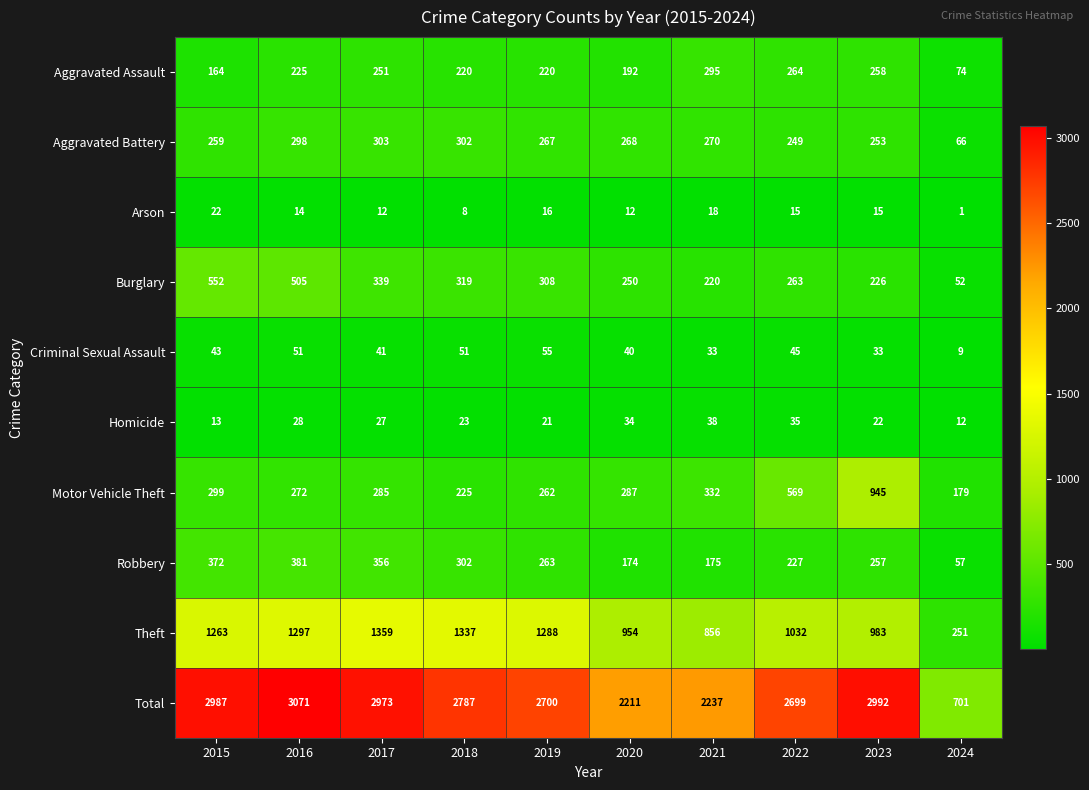

List the series in order of their peak value, highest first.

Total, Theft, Motor Vehicle Theft, Burglary, Robbery, Aggravated Battery, Aggravated Assault, Criminal Sexual Assault, Homicide, Arson